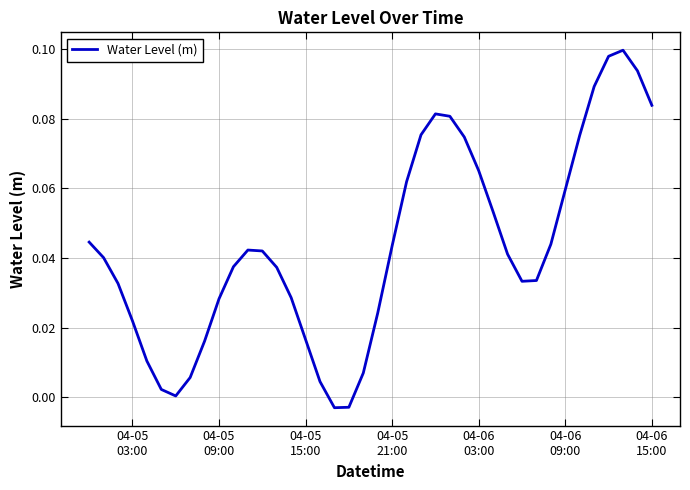

How many lines are shown in the chart?

1